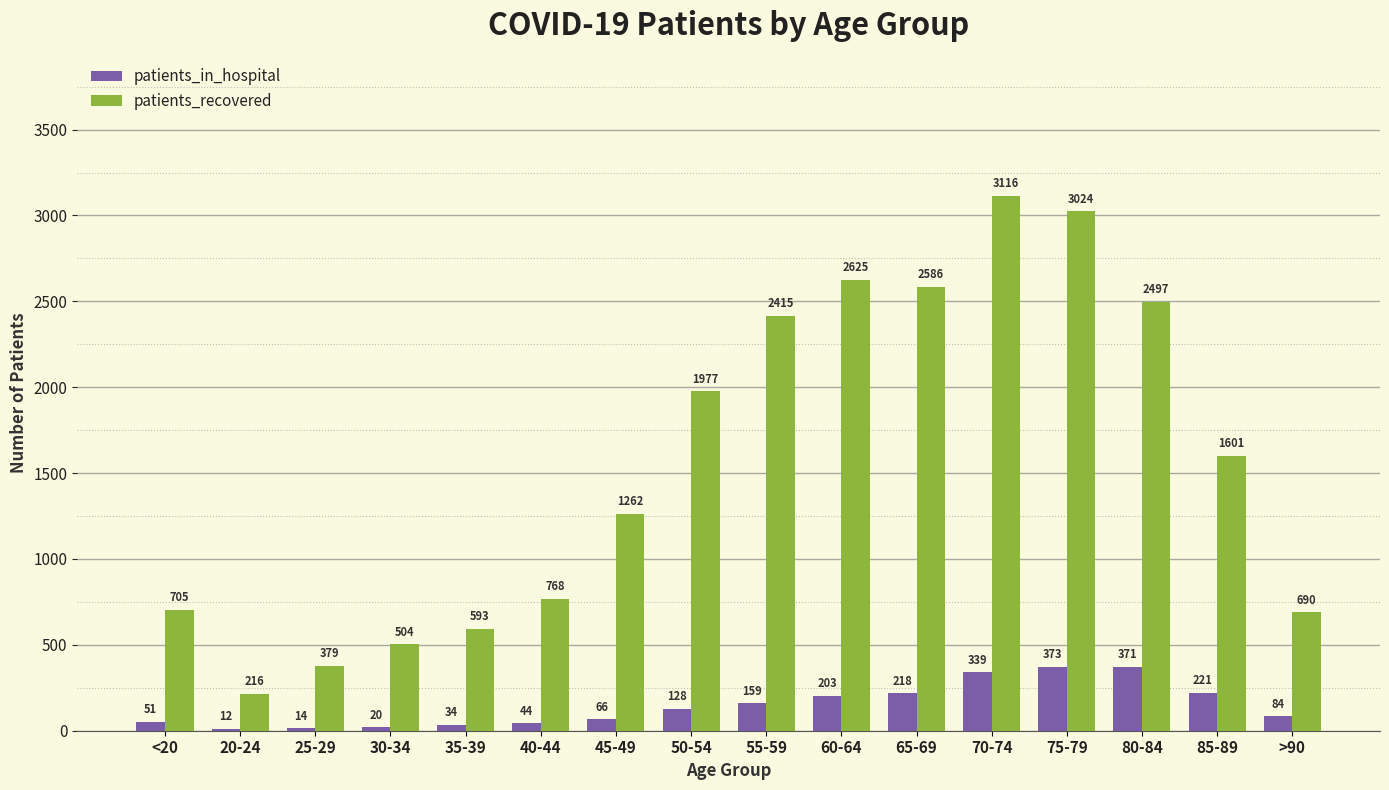

The value of patients_recovered at 40-44 is 768. True or false?

True